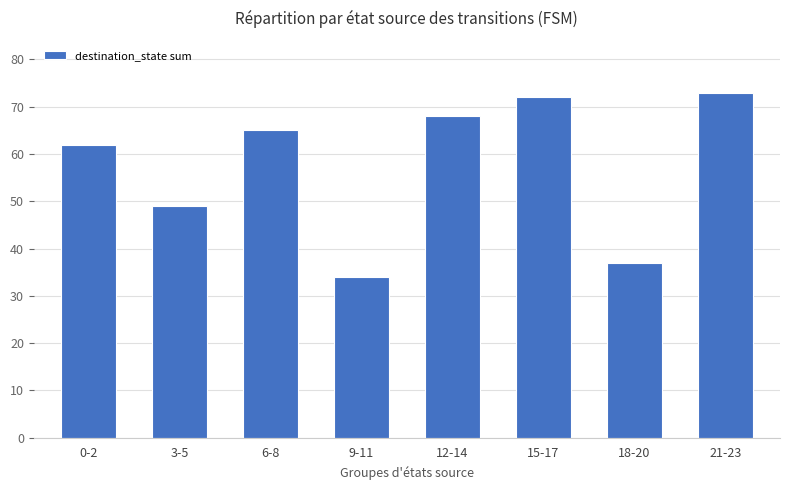

Does the chart contain stacked bars?

No